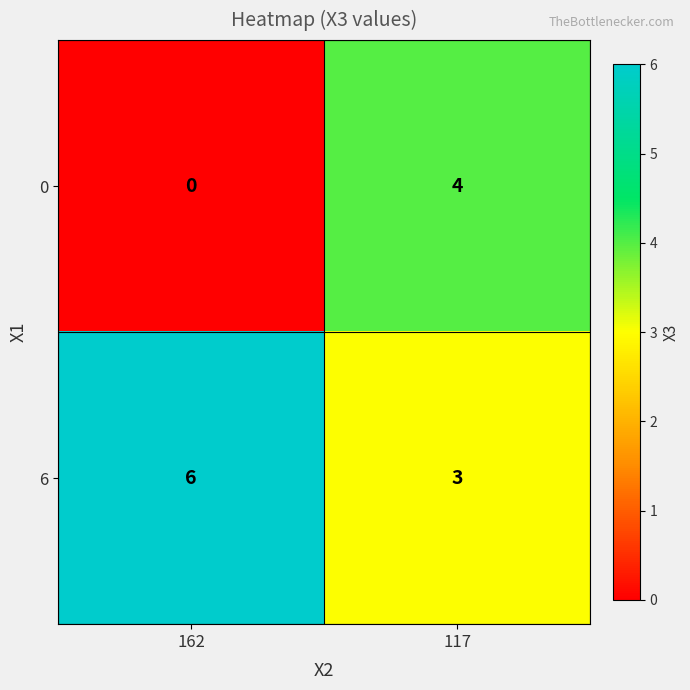

Reading left to right, what are all the values shown in this chart?

0: 162=0	117=4
6: 162=6	117=3